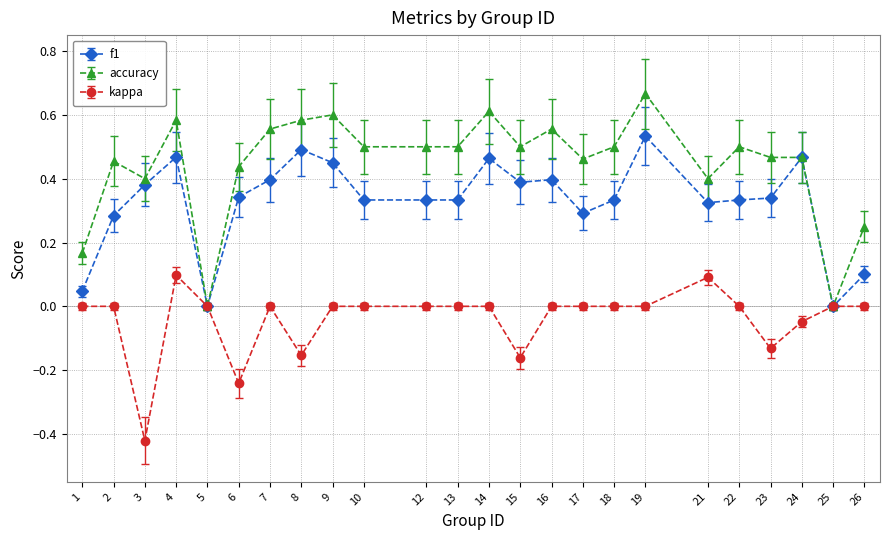

Is it true that accuracy equals 1.0 at 4?

False